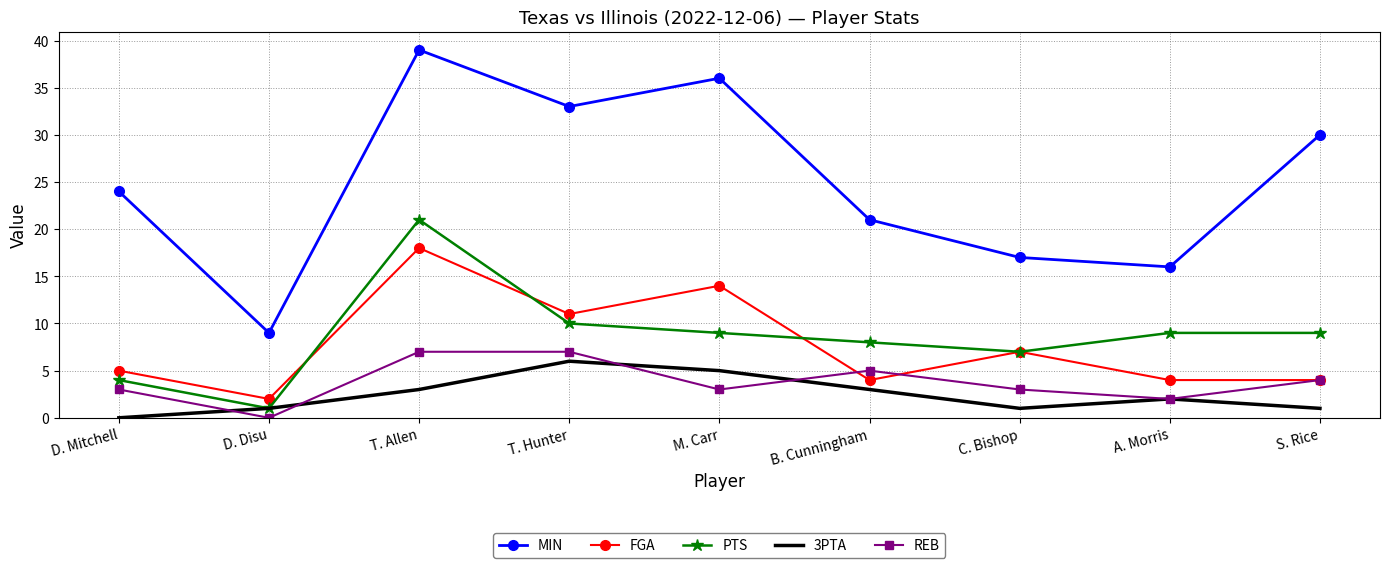

List the labels in order of MIN value, smallest first.

D. Disu, A. Morris, C. Bishop, B. Cunningham, D. Mitchell, S. Rice, T. Hunter, M. Carr, T. Allen